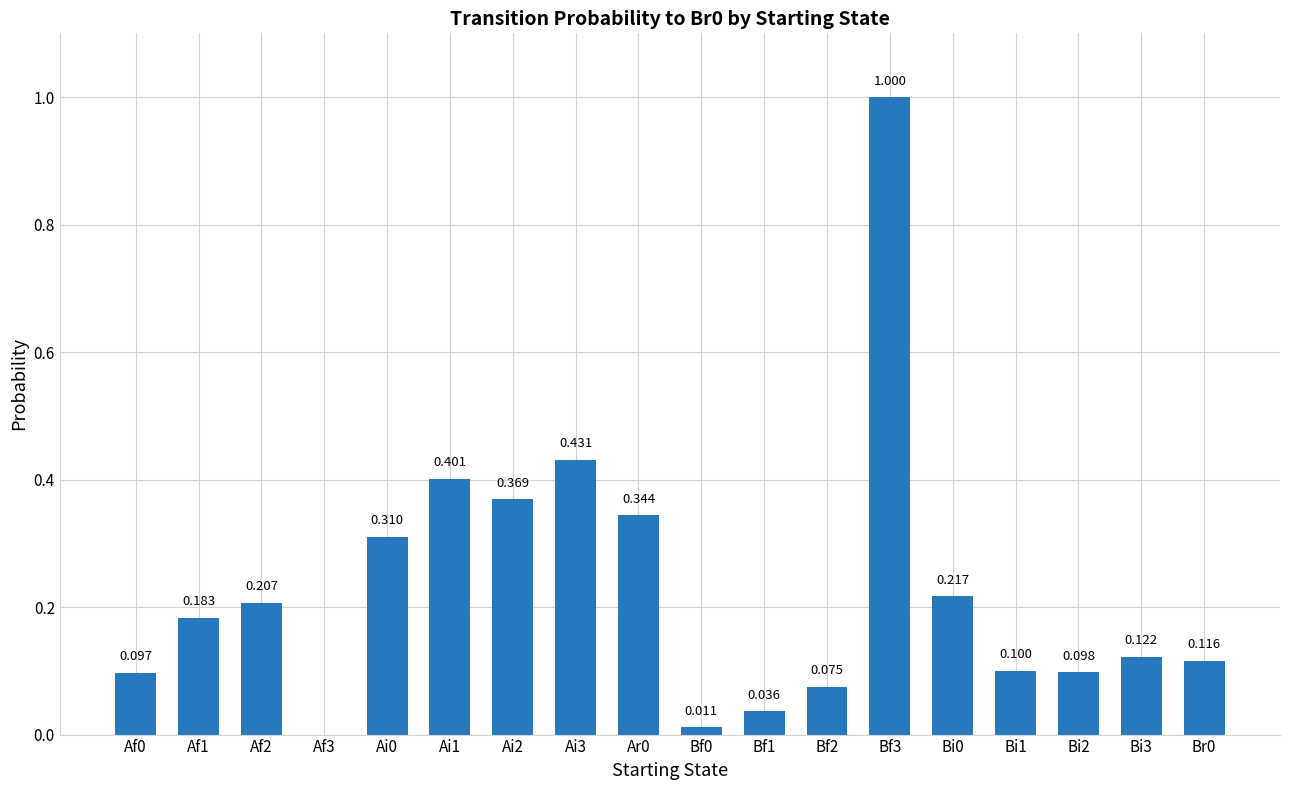

How many values are above zero?

17